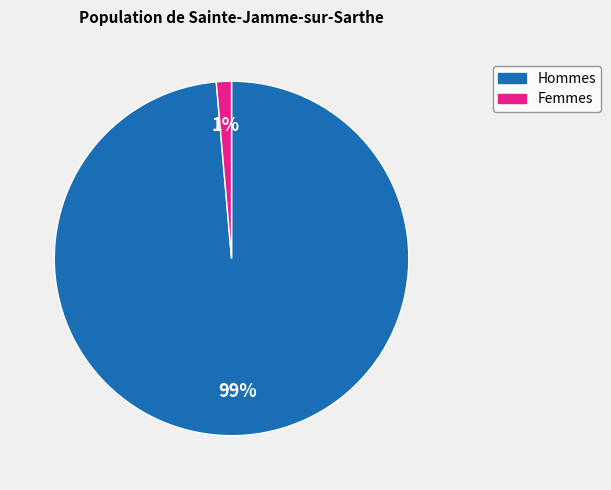

Is there a majority slice in this chart?

Yes